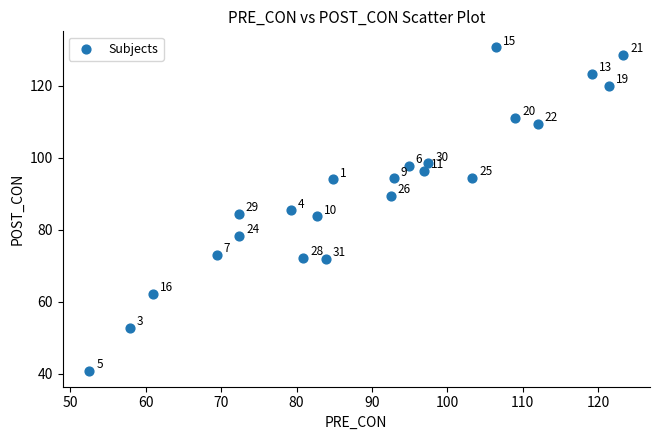

What is the range of X values (max minus min)?

70.9